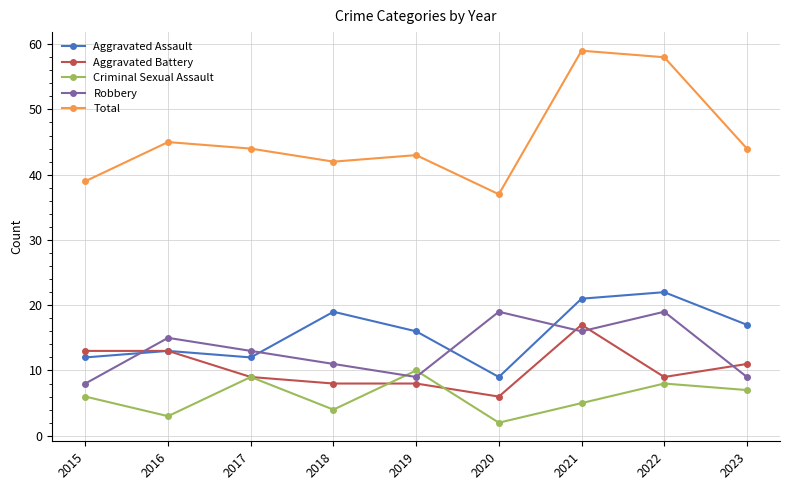

Which series has the widest spread of values?

Total